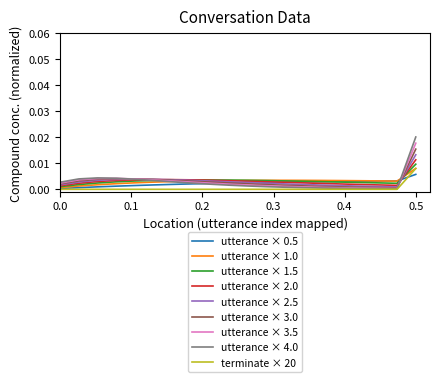

Which series has the widest spread of values?

utterance × 4.0